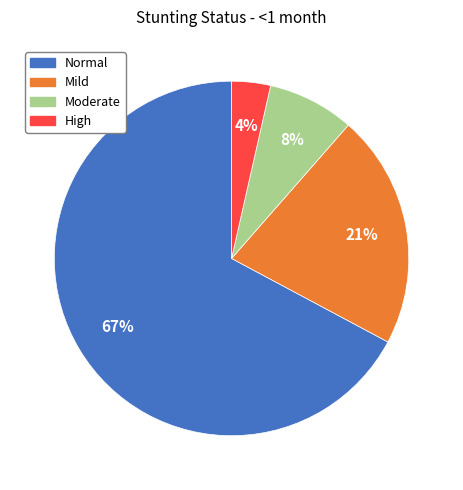

Is there any slice that represents more than half of the pie?

Yes